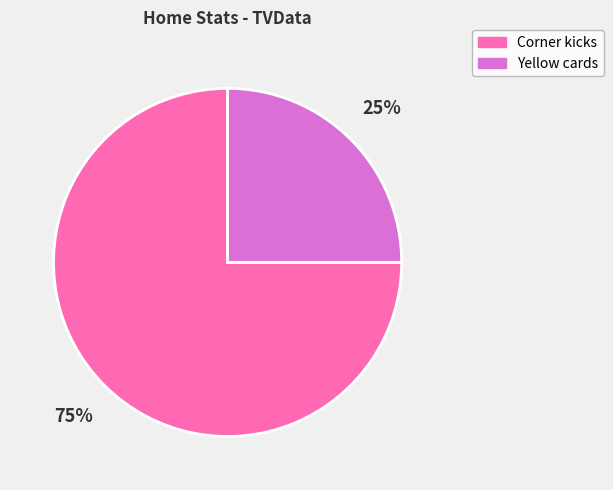

True or false: Yellow cards accounts for 25% of the total.

True